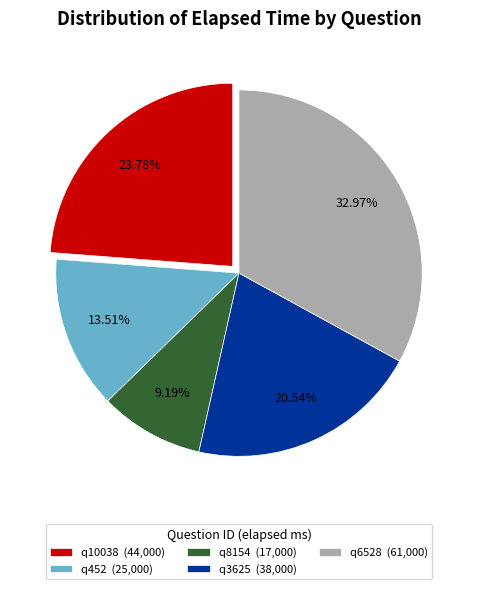

True or false: q3625 accounts for 7% of the total.

False